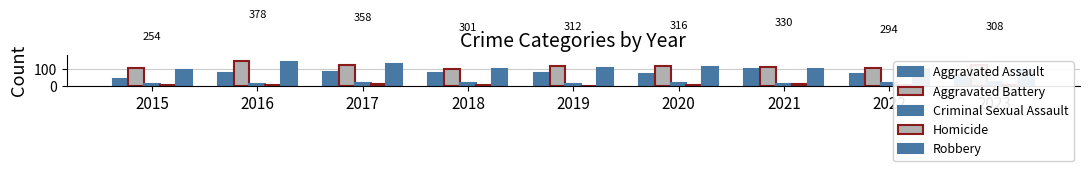

What is the difference between the highest and lowest values at 2015?

98